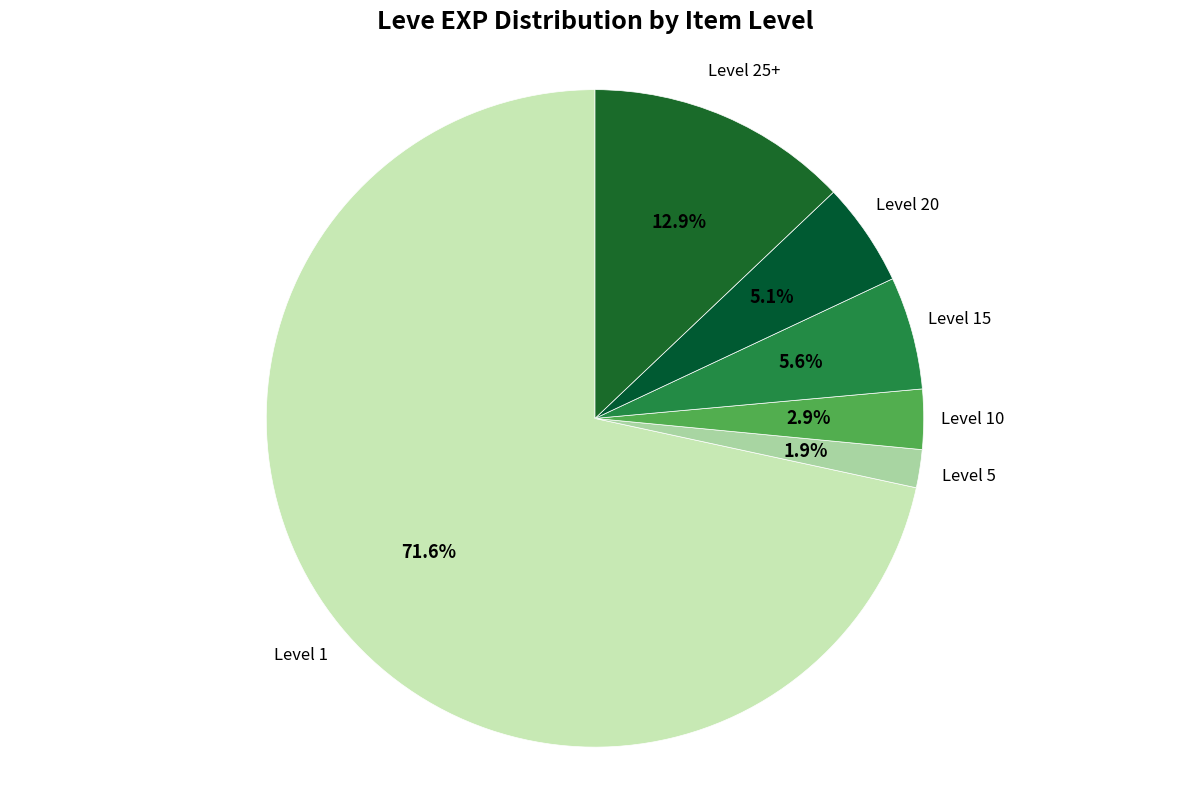

Count the number of slices in the pie.

6